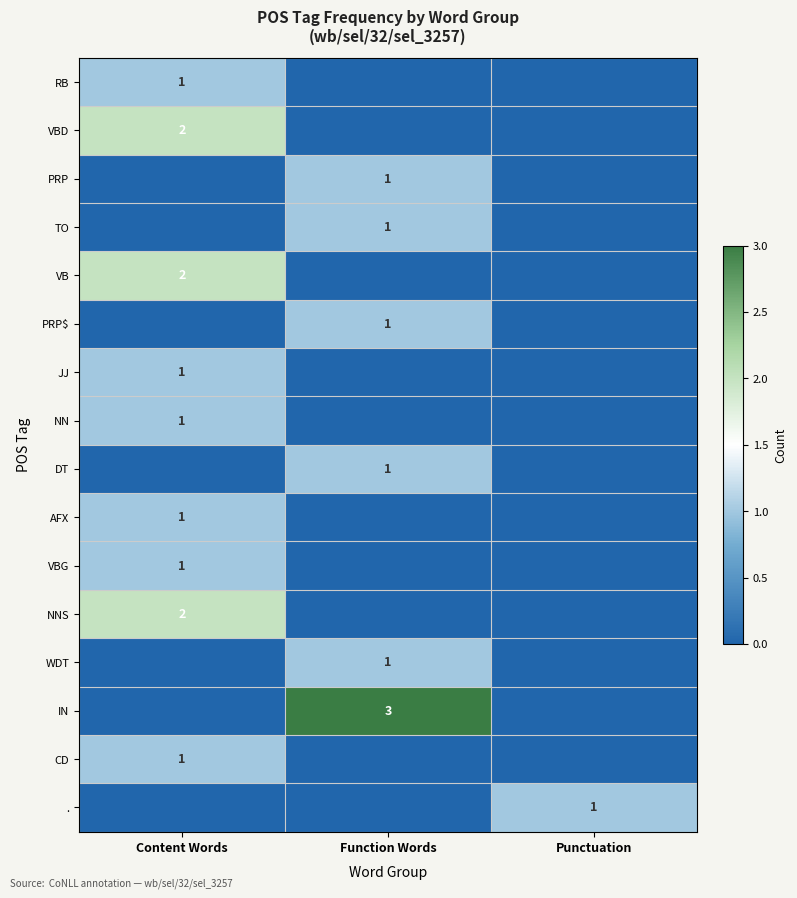

How many categories are shown in the chart?

3